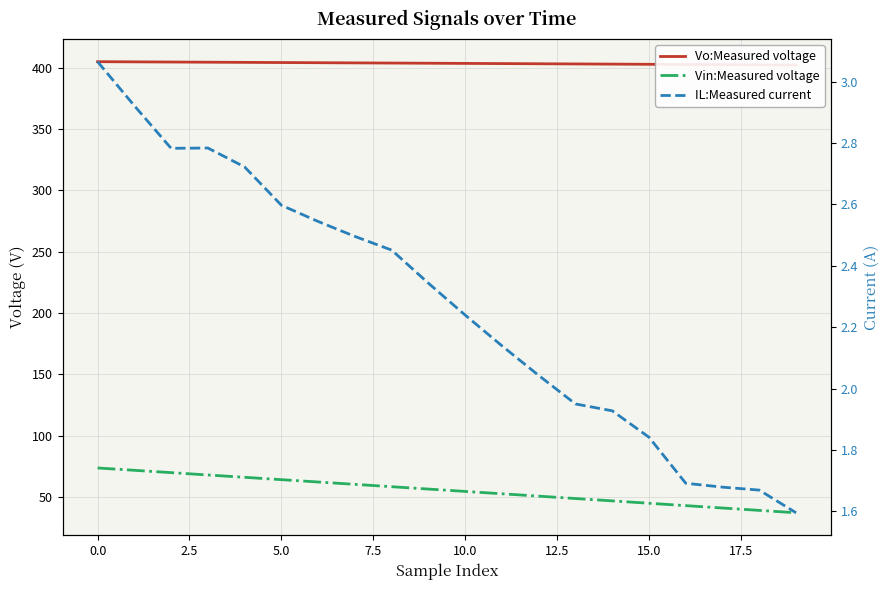

True or false: IL:Measured current and Vin:Measured voltage cross at least once.

False